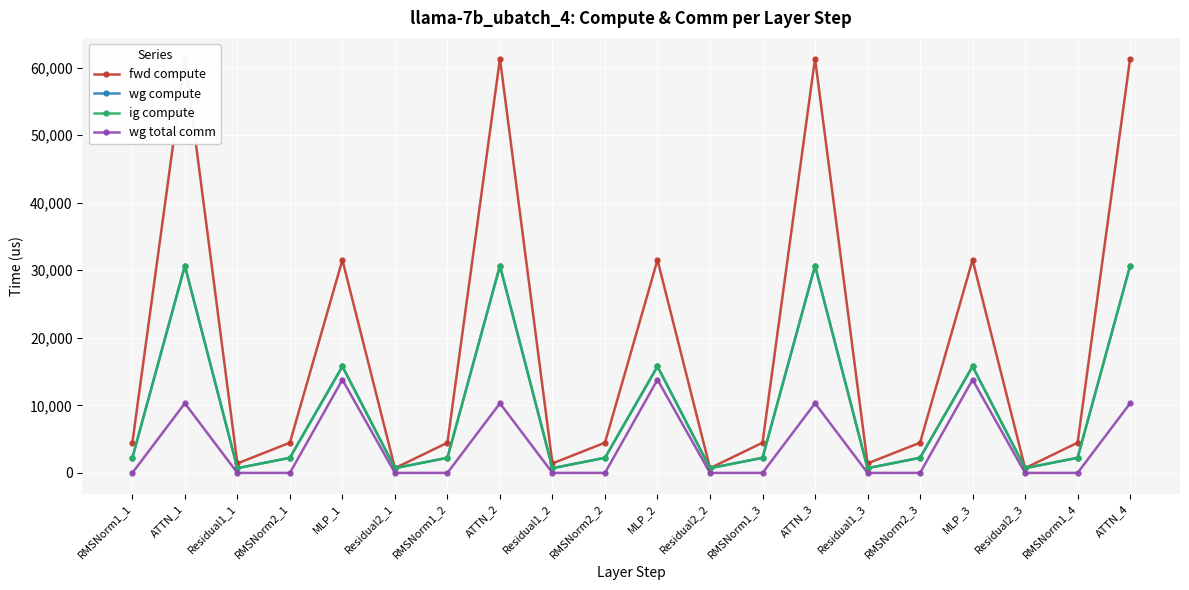

Rank the series by their maximum value, from lowest to highest.

wg total comm, wg compute, ig compute, fwd compute